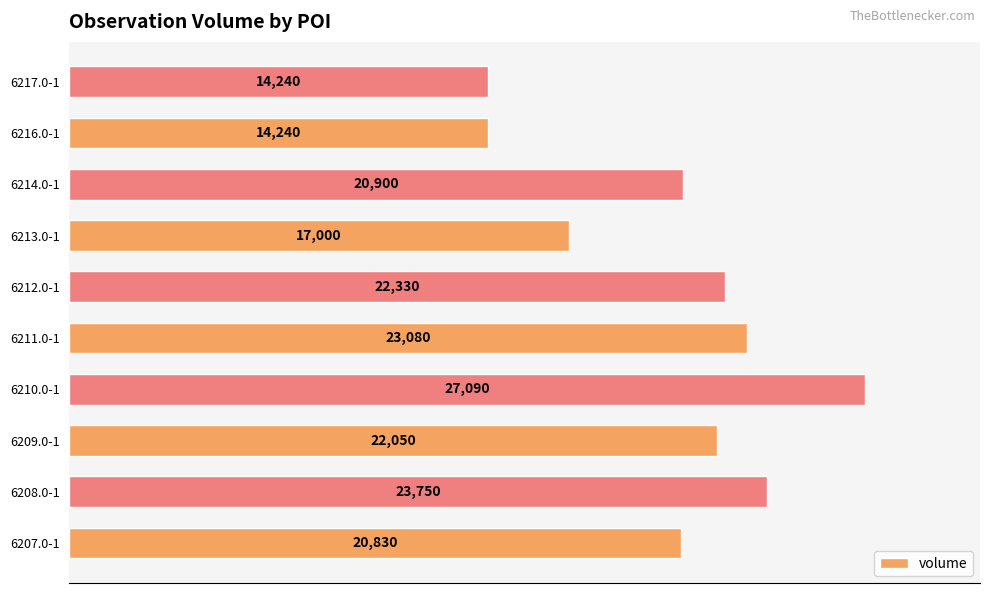

Which has a higher value, 6216.0-1 or 6213.0-1?

6213.0-1